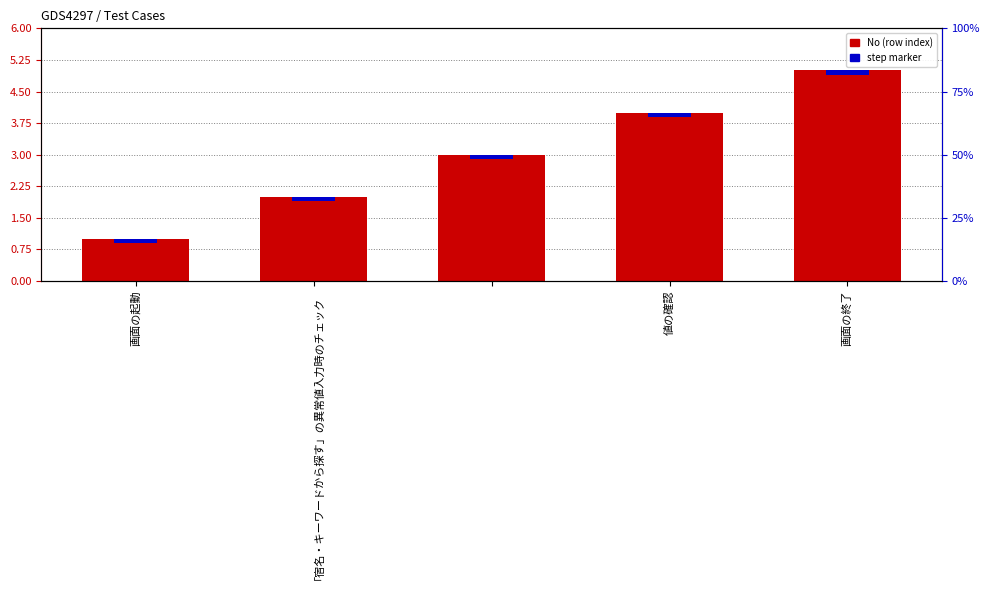

At which label does step marker reach its minimum?

画面の起動